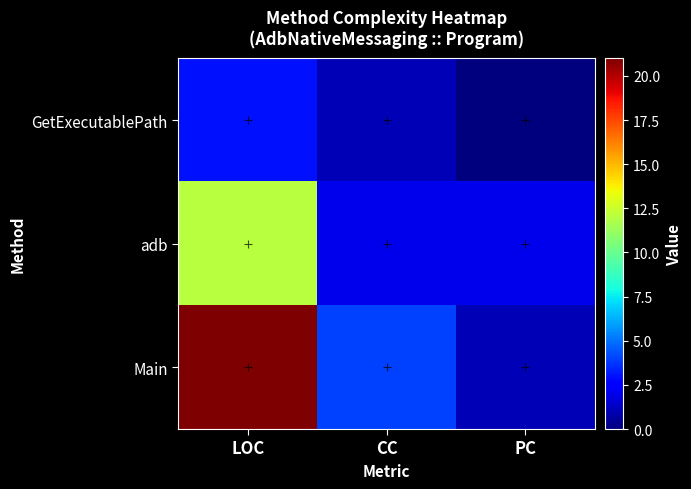

Reading right to left, what are all the values shown in this chart?

GetExecutablePath: PC=0	CC=1	LOC=3
adb: PC=2	CC=2	LOC=12
Main: PC=1	CC=4	LOC=21